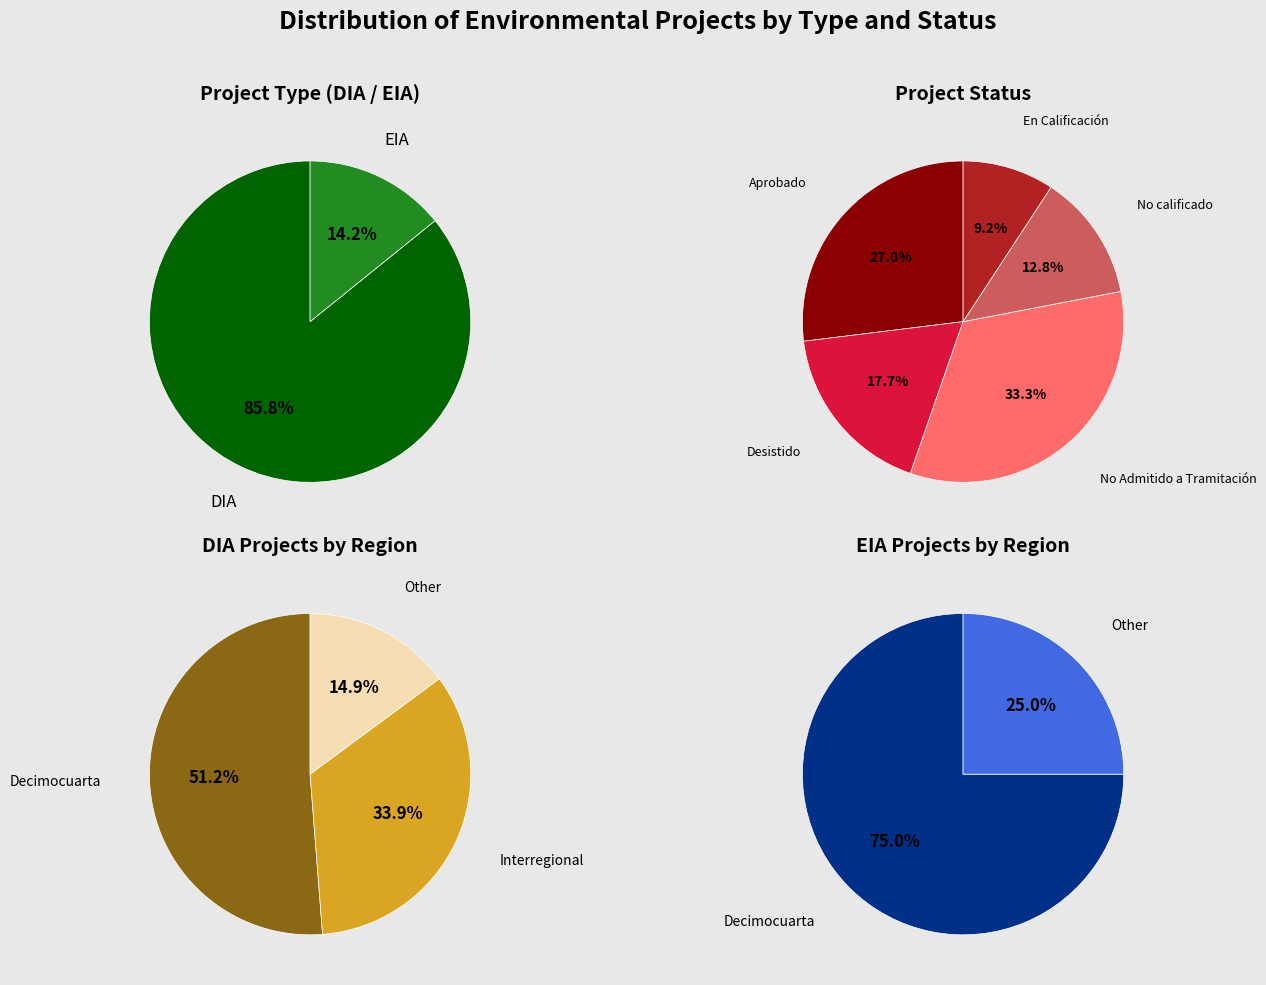

To the nearest percent, what is the average slice percentage?

50%